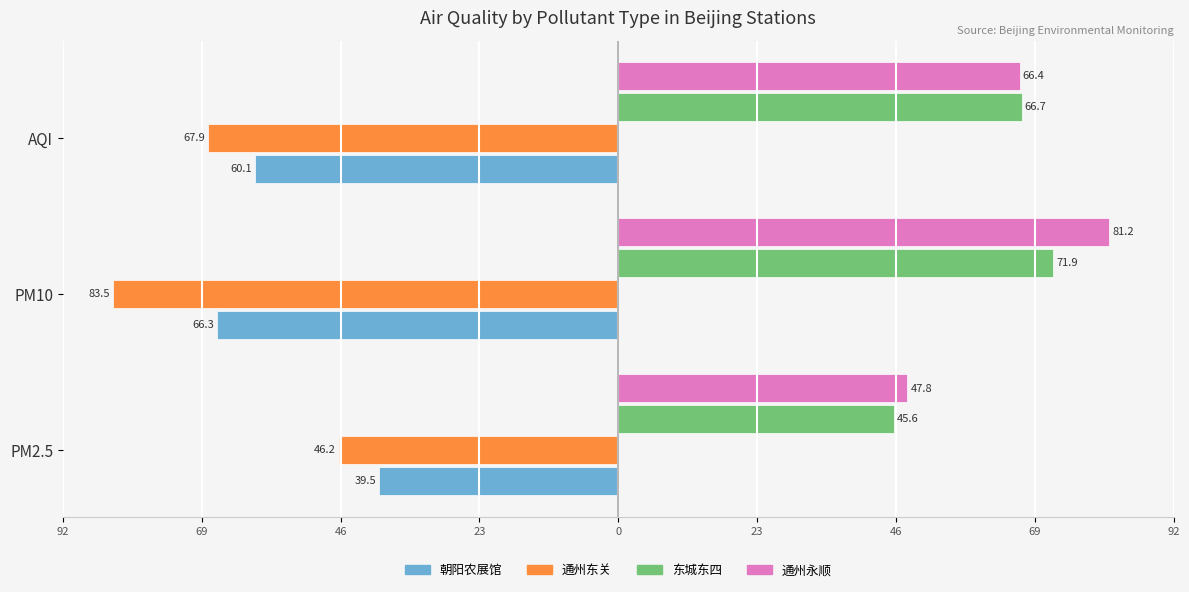

What are all the series names shown in the legend?

朝阳农展馆, 通州东关, 东城东四, 通州永顺